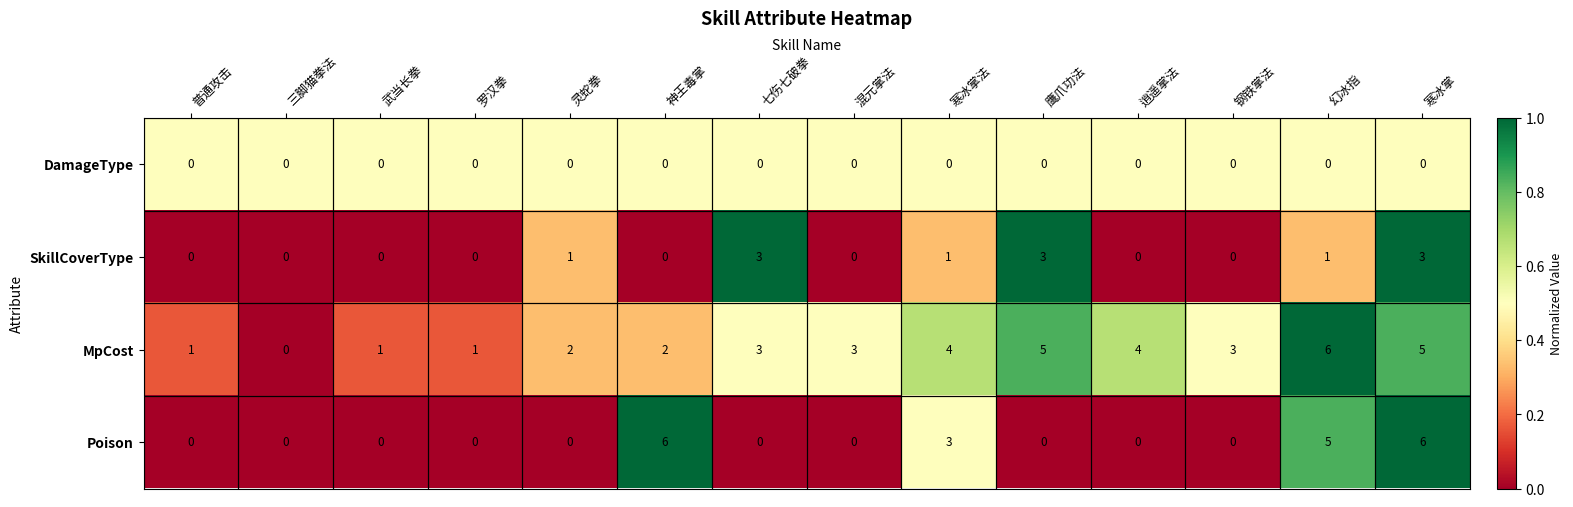

What is the maximum value shown in the chart?

6